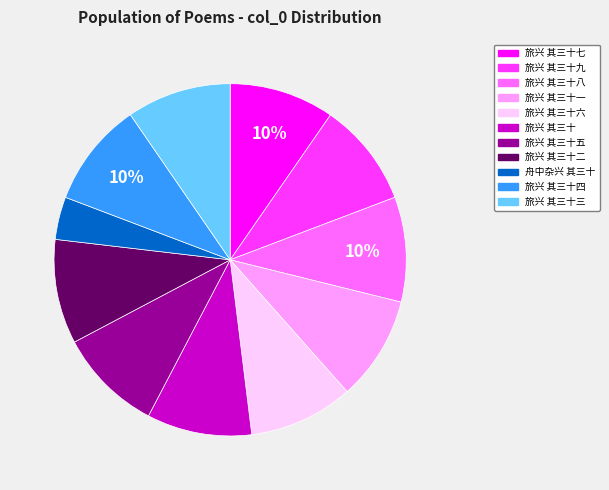

Is the sum of 旅兴 其三十五 and 旅兴 其三十 greater than half?

No